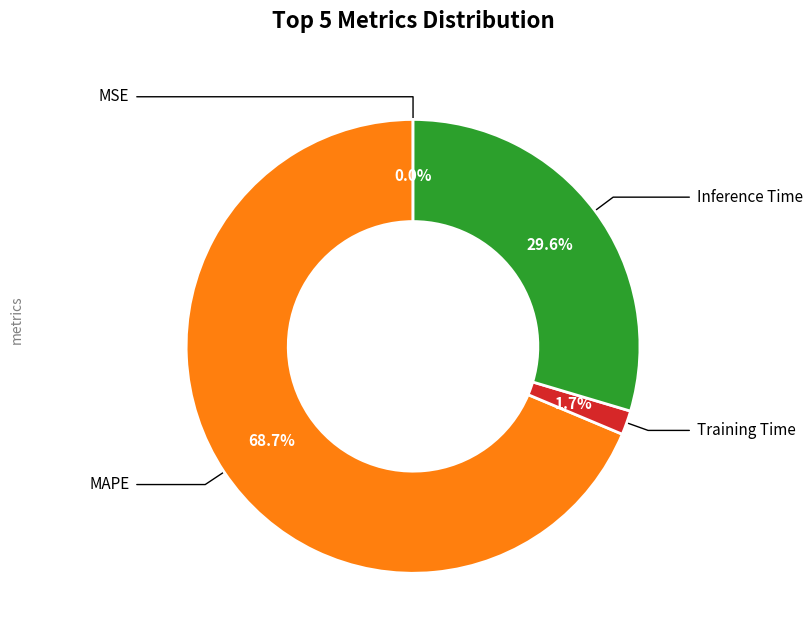

Does any single category account for the majority?

Yes